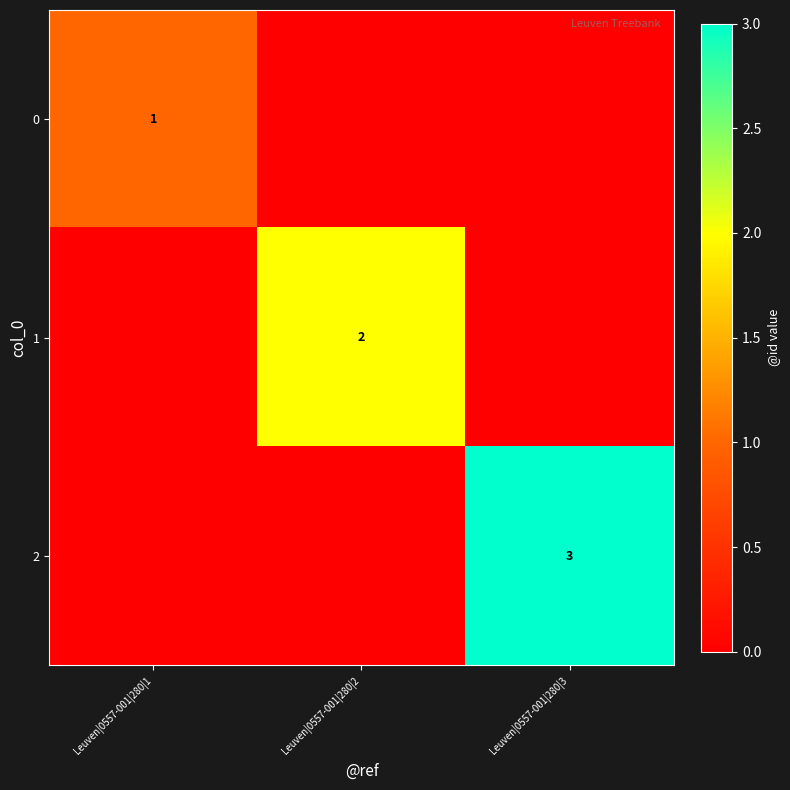

The 0 series shows 0 at Leuven|0557-001|280|1. True or false?

False